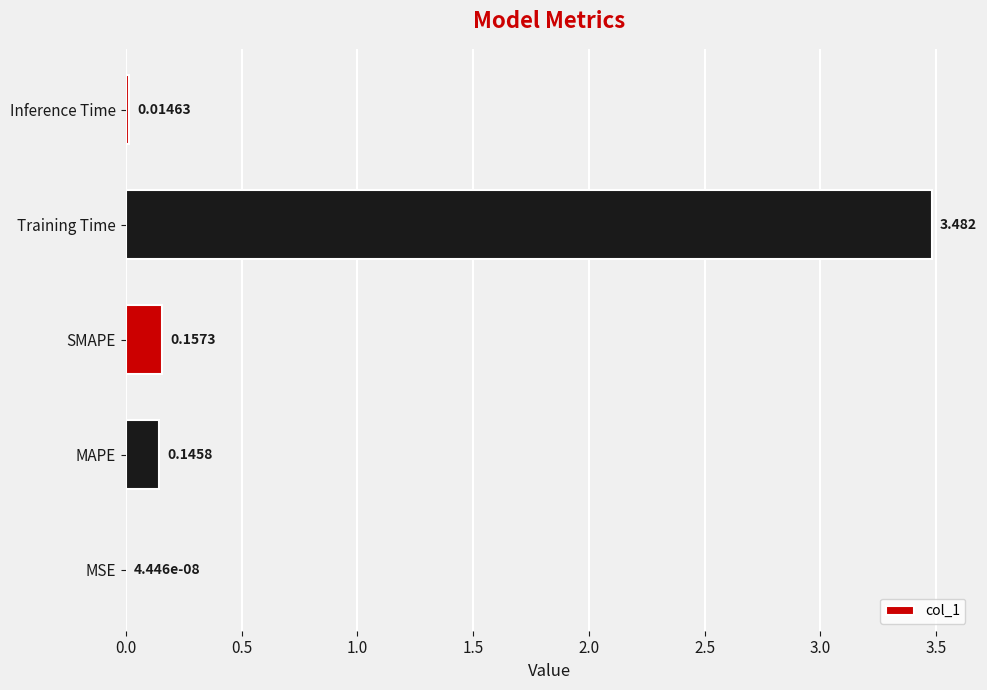

Where is the data nearest to the value 1?

SMAPE